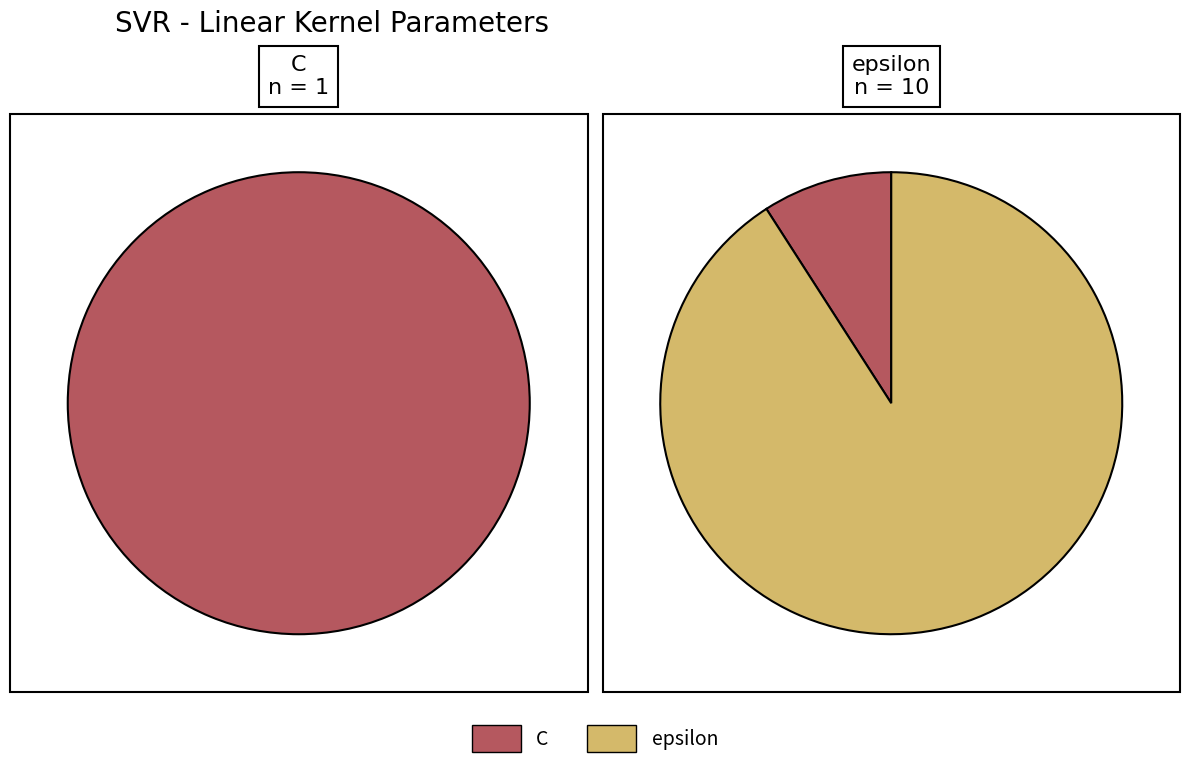

Is there a majority slice in this chart?

Yes